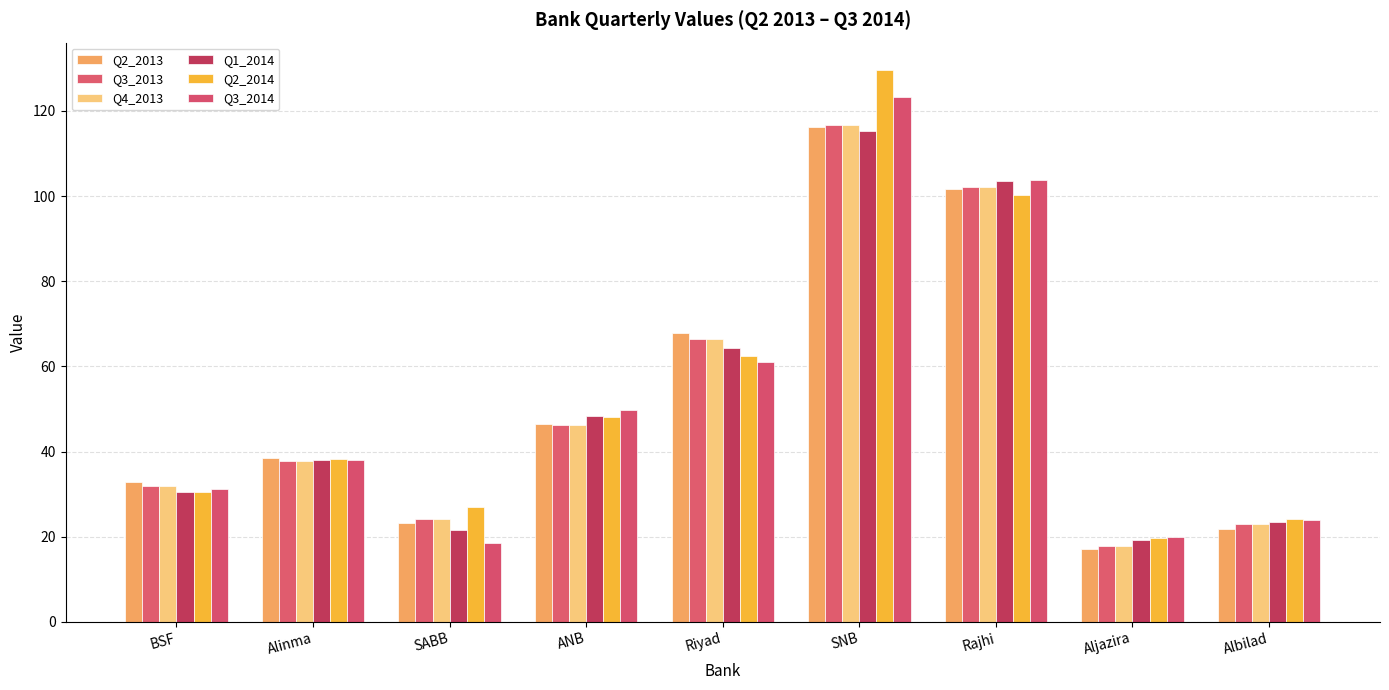

Which category has the highest value in the Q3_2013 series?

SNB